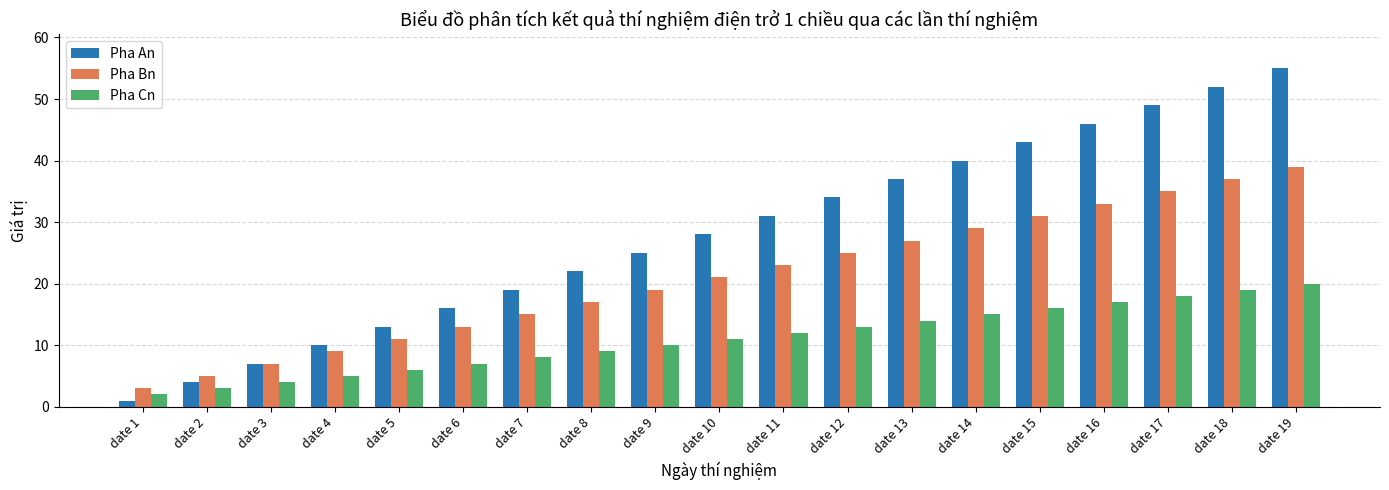

List the labels in order of Pha Cn value, smallest first.

date 1, date 2, date 3, date 4, date 5, date 6, date 7, date 8, date 9, date 10, date 11, date 12, date 13, date 14, date 15, date 16, date 17, date 18, date 19